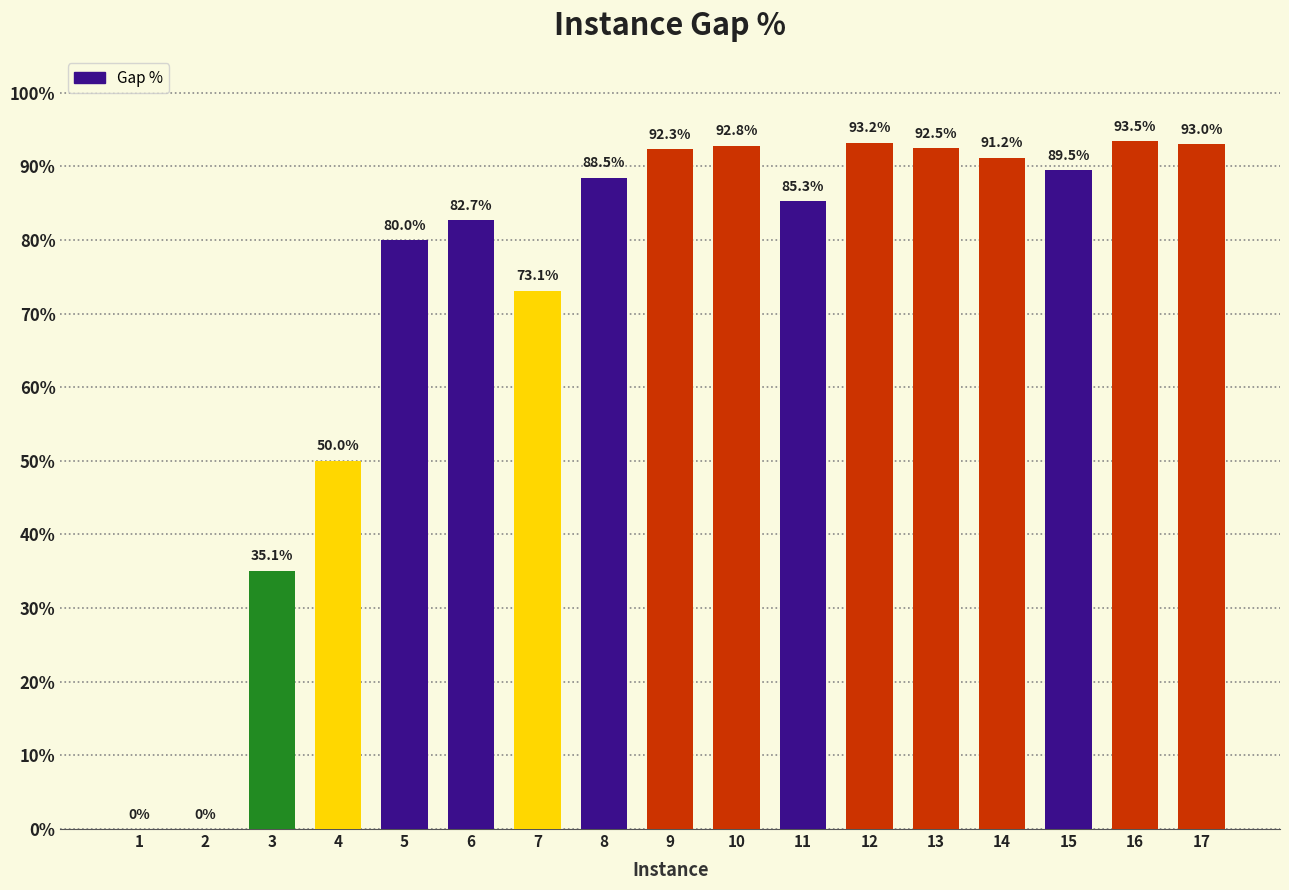

What is the change in value from 4 to 15?

+0.4